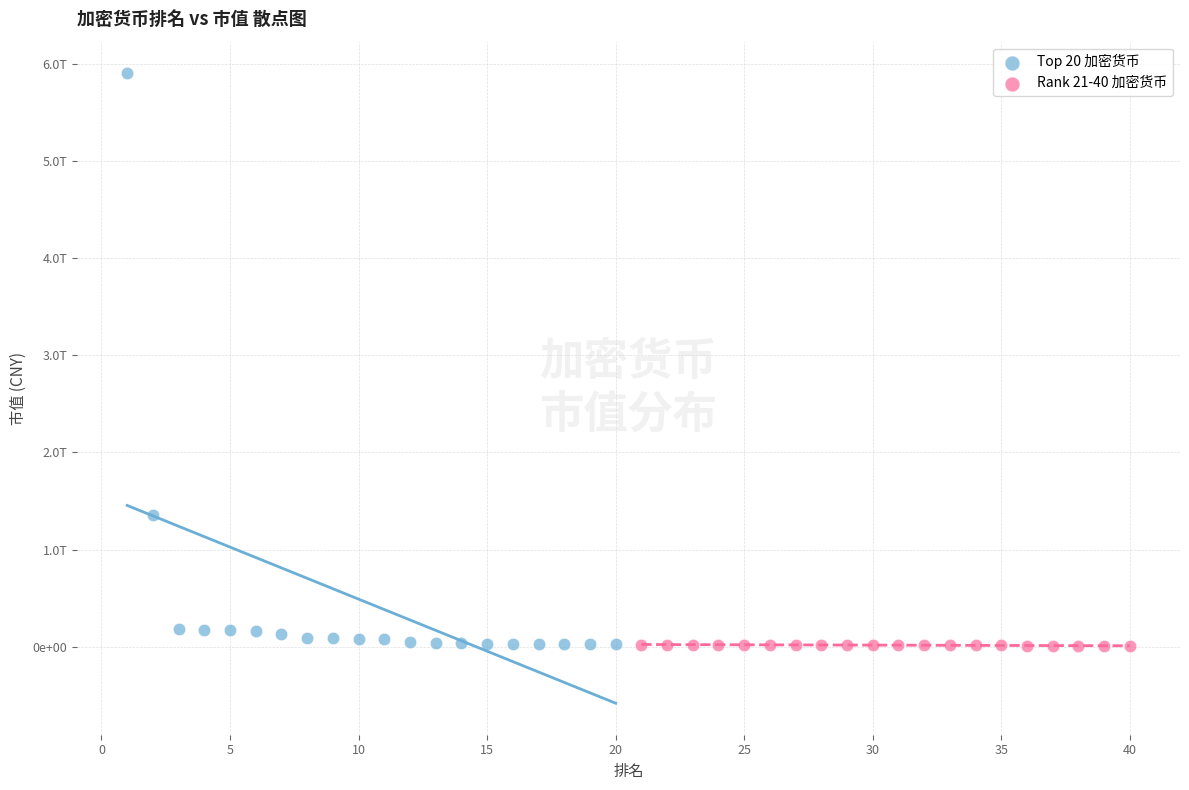

What are all the series names shown in the legend?

Top 20 加密货币, Rank 21-40 加密货币